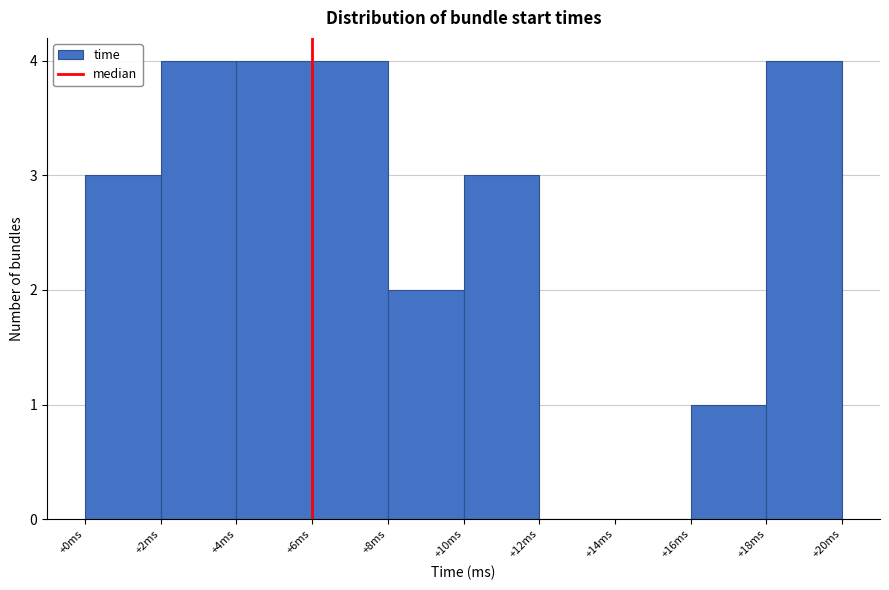

Reading left to right, list every bar in this chart as the range it spans on the x-axis followed by its height. The values are not printed on the chart, so give them approximately, as read against the axis.

0 to 2: 3
2 to 4: 4
4 to 6: 4
6 to 8: 4
8 to 10: 2
10 to 12: 3
12 to 14: 0
14 to 16: 0
16 to 18: 1
18 to 20: 4